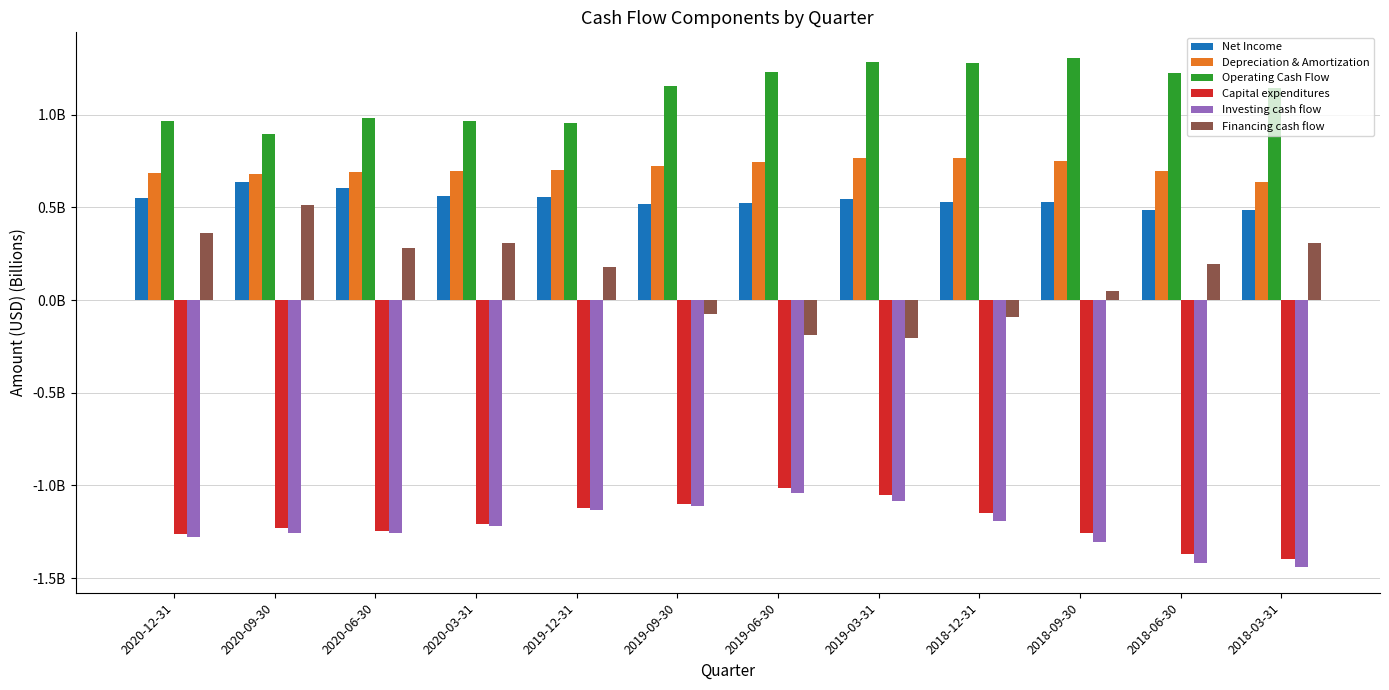

List the series in order of their peak value, lowest first.

Investing cash flow, Capital expenditures, Financing cash flow, Net Income, Depreciation & Amortization, Operating Cash Flow